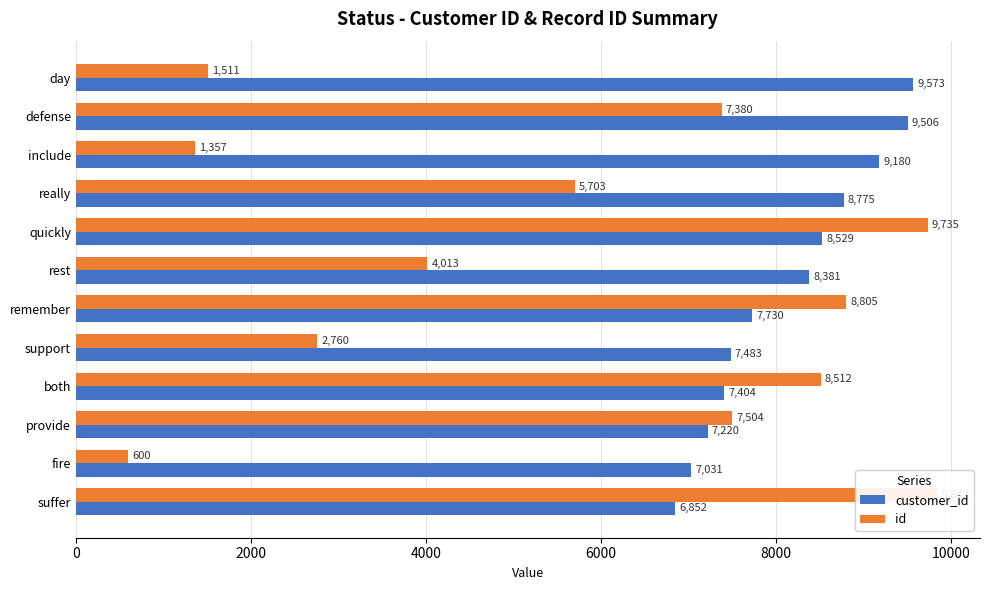

Between day and defense, which series saw the biggest shift?

id